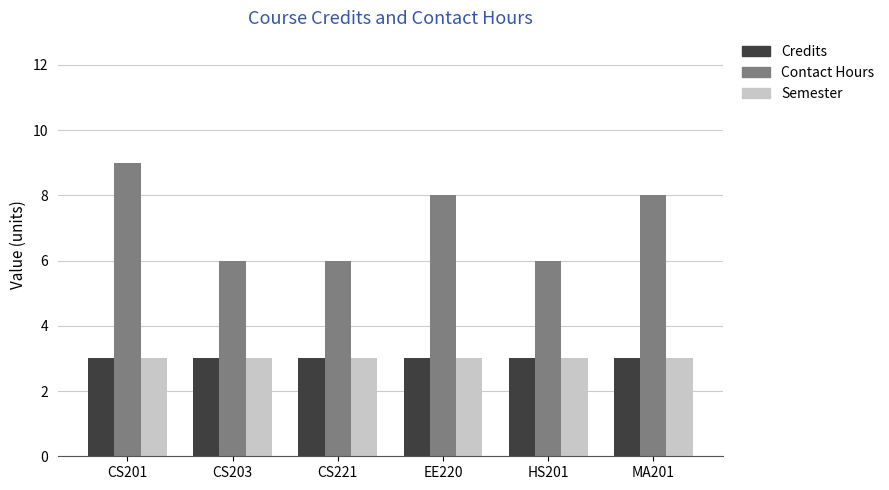

Which series has the widest spread of values?

Contact Hours